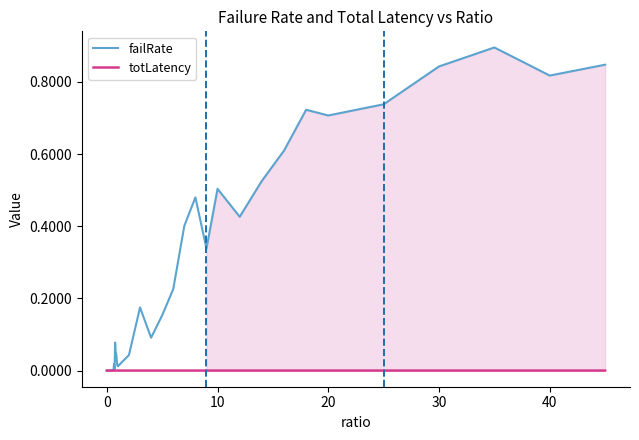

Which series has the widest spread of values?

failRate